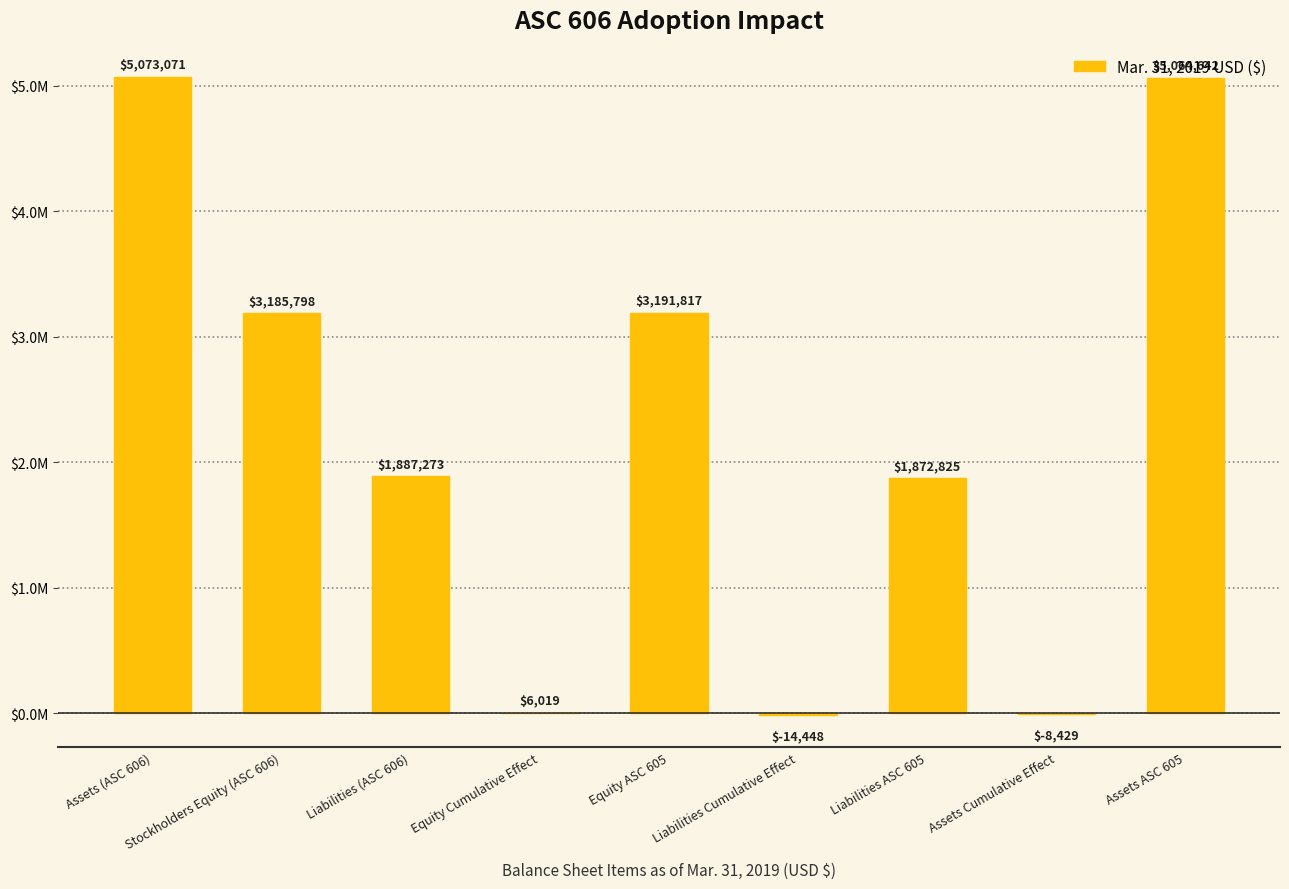

How many data points does each series have?

9